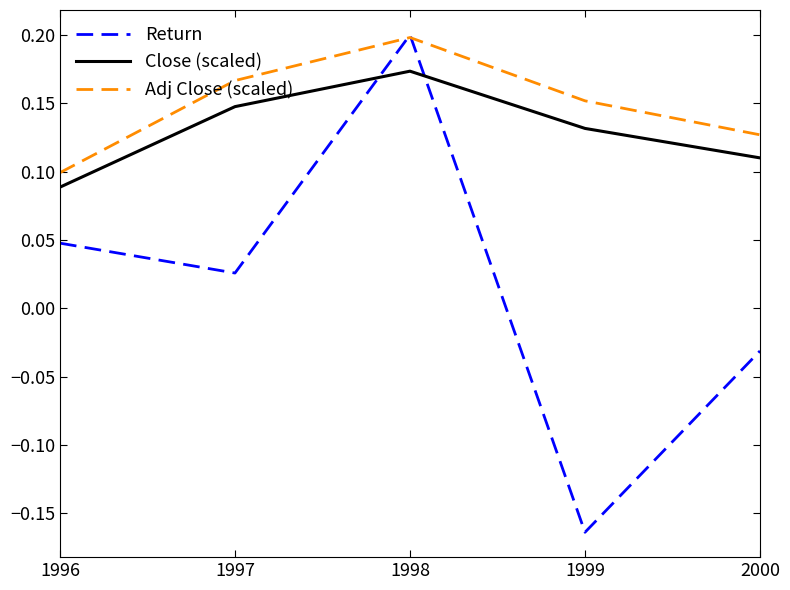

At 1999, list the series in order from largest to smallest.

Adj Close (scaled), Close (scaled), Return